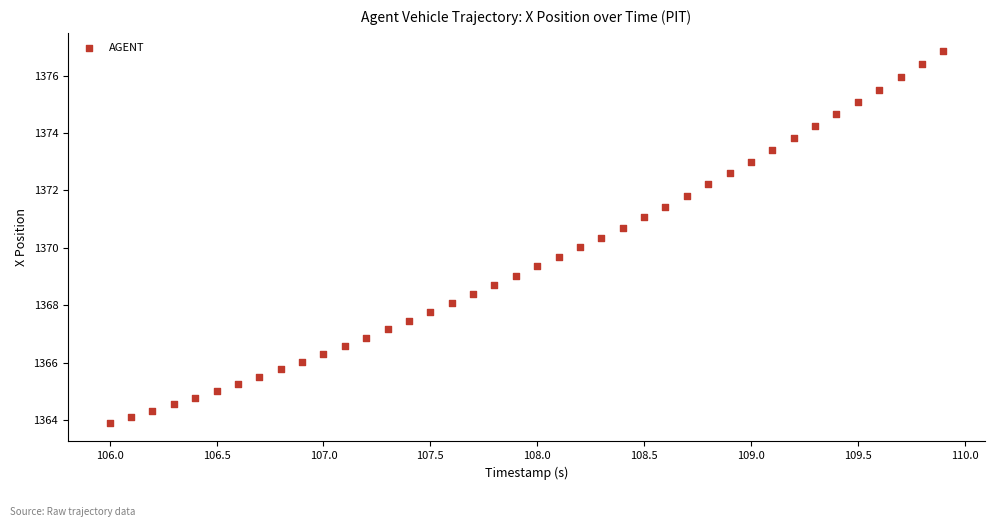

What is the range of X values (max minus min)?

3.9